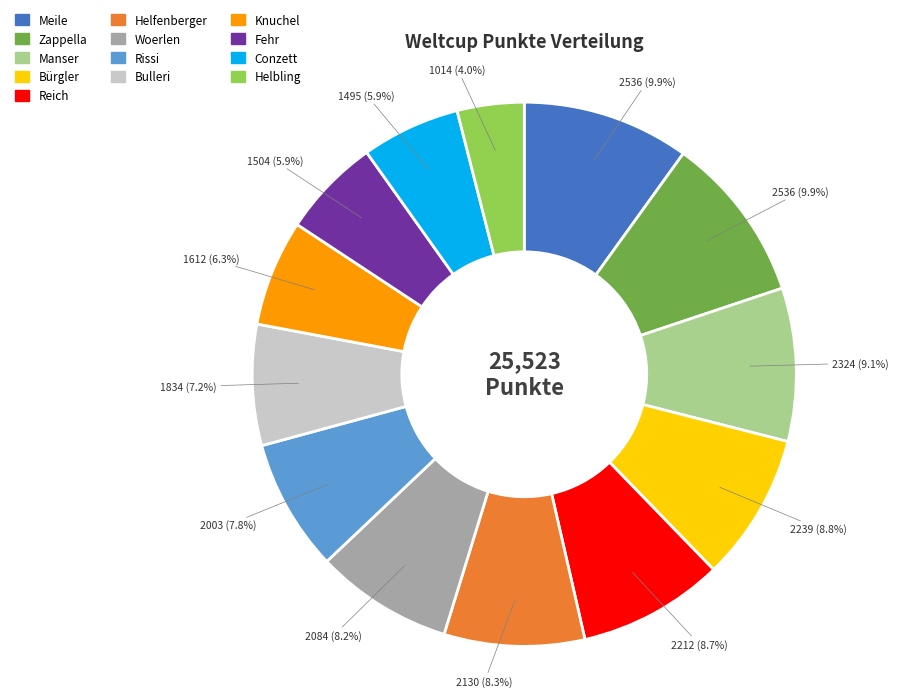

To the nearest percent, what is the combined percentage of Conzett and Bulleri?

13%